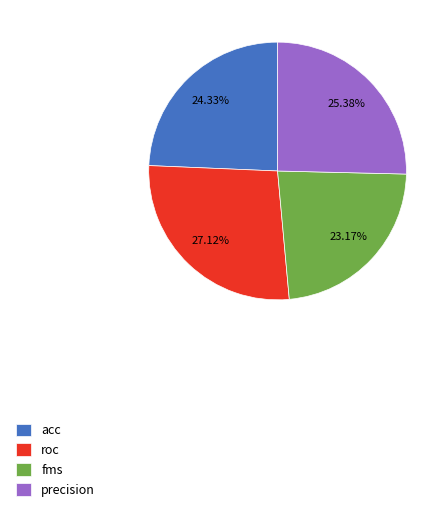

Rank the categories by value from highest to lowest.

roc, precision, acc, fms